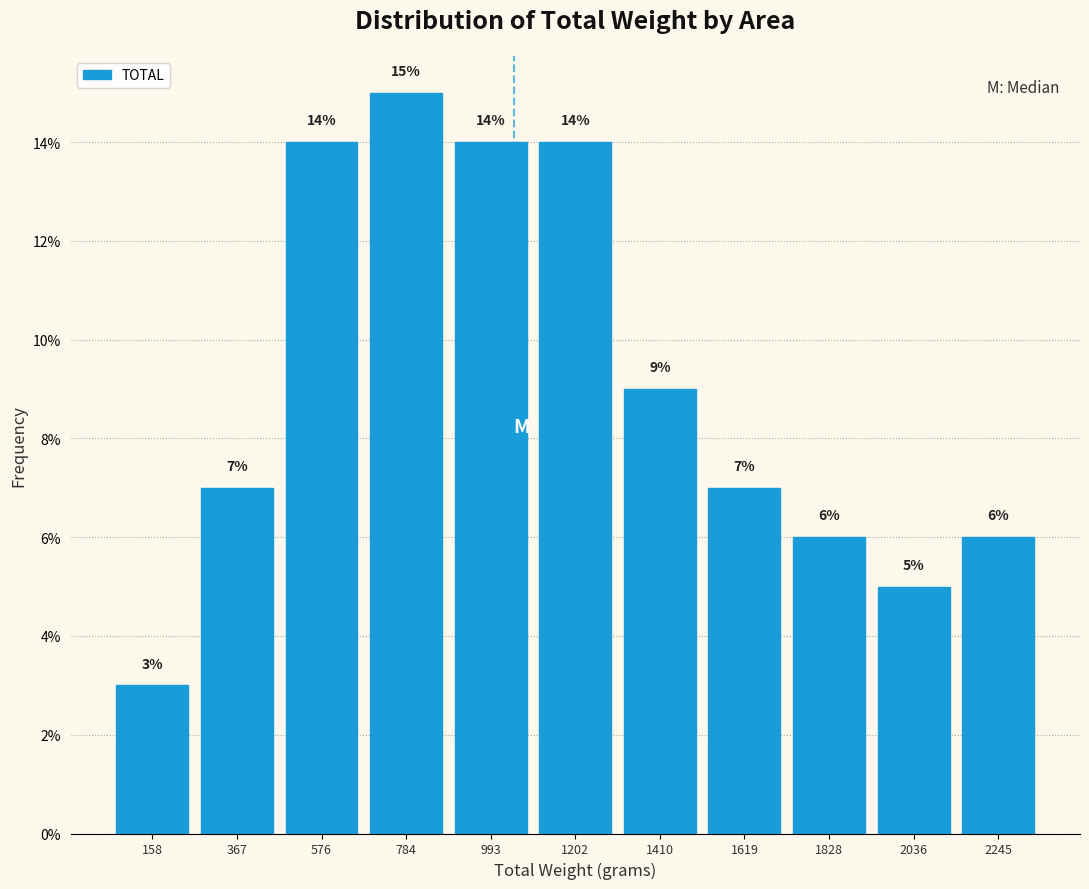

Reading left to right, list every bar in this chart as the range it spans on the x-axis followed by its height. The bar edges are not printed on the chart, so give them approximately, as read against the axis.

50 to 250: 3
250 to 450: 7
450 to 700: 14
700 to 900: 15
900 to 1100: 14
1100 to 1300: 14
1300 to 1500: 9
1500 to 1700: 7
1700 to 1950: 6
1950 to 2150: 5
2150 to 2350: 6